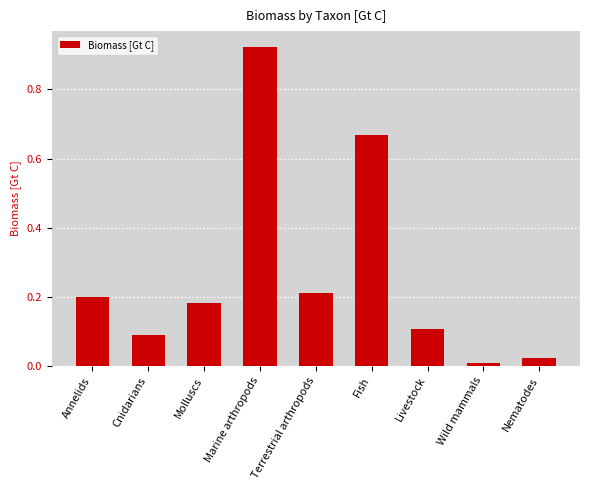

What is the change in value from Annelids to Fish?

+0.5